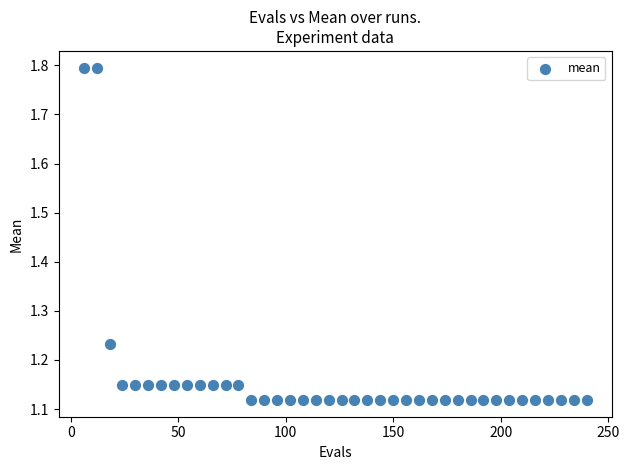

What is the range of X values (max minus min)?

234.0